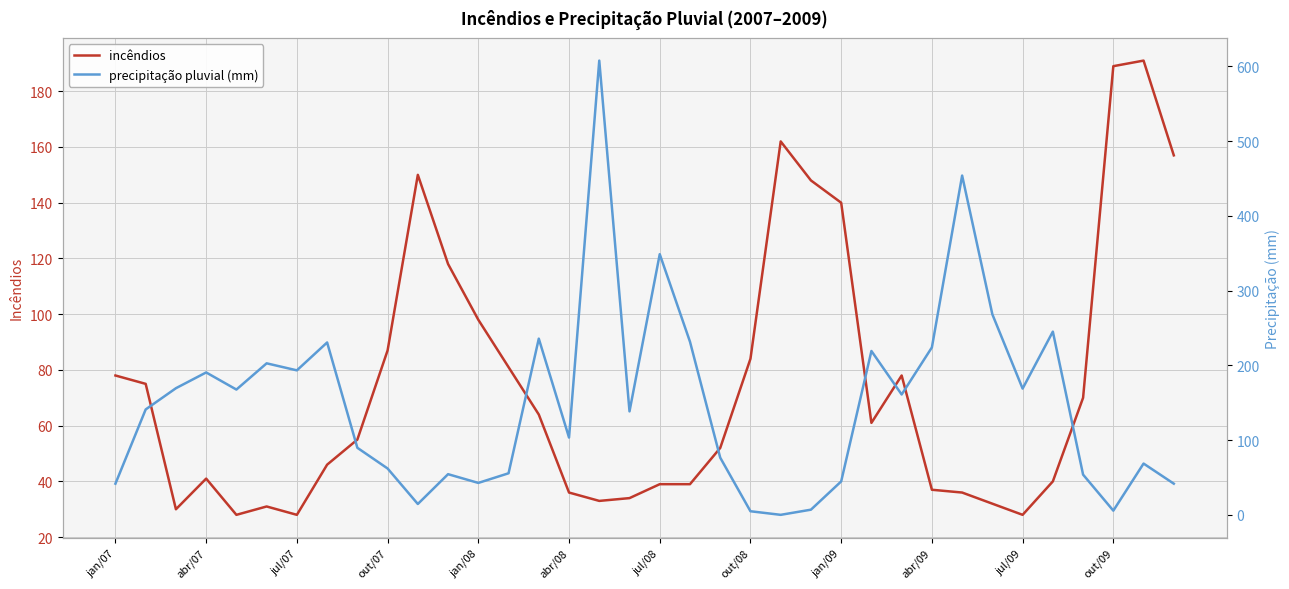

The incêndios series shows 41 at abr/07. True or false?

True